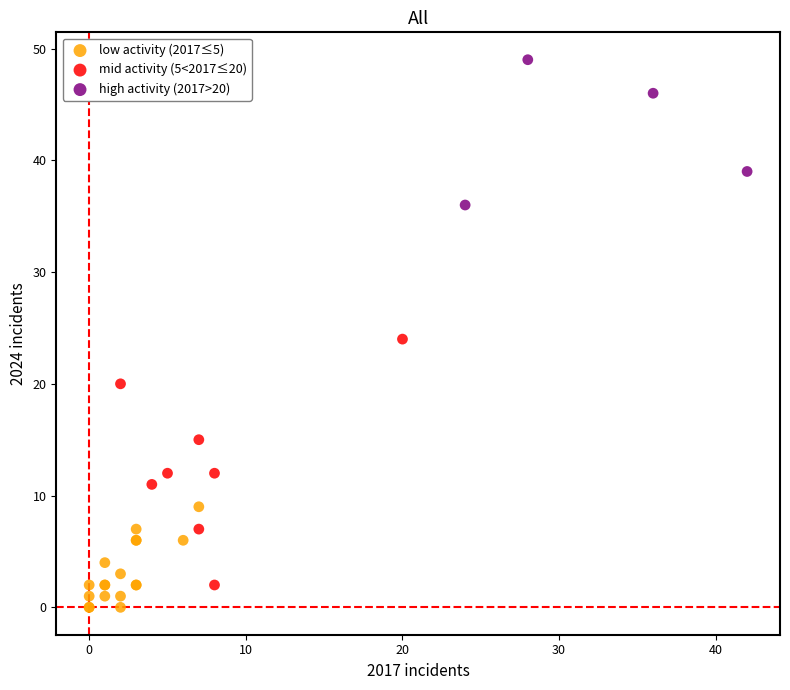

Which series contains the lowest Y value?

low activity (2017≤5)